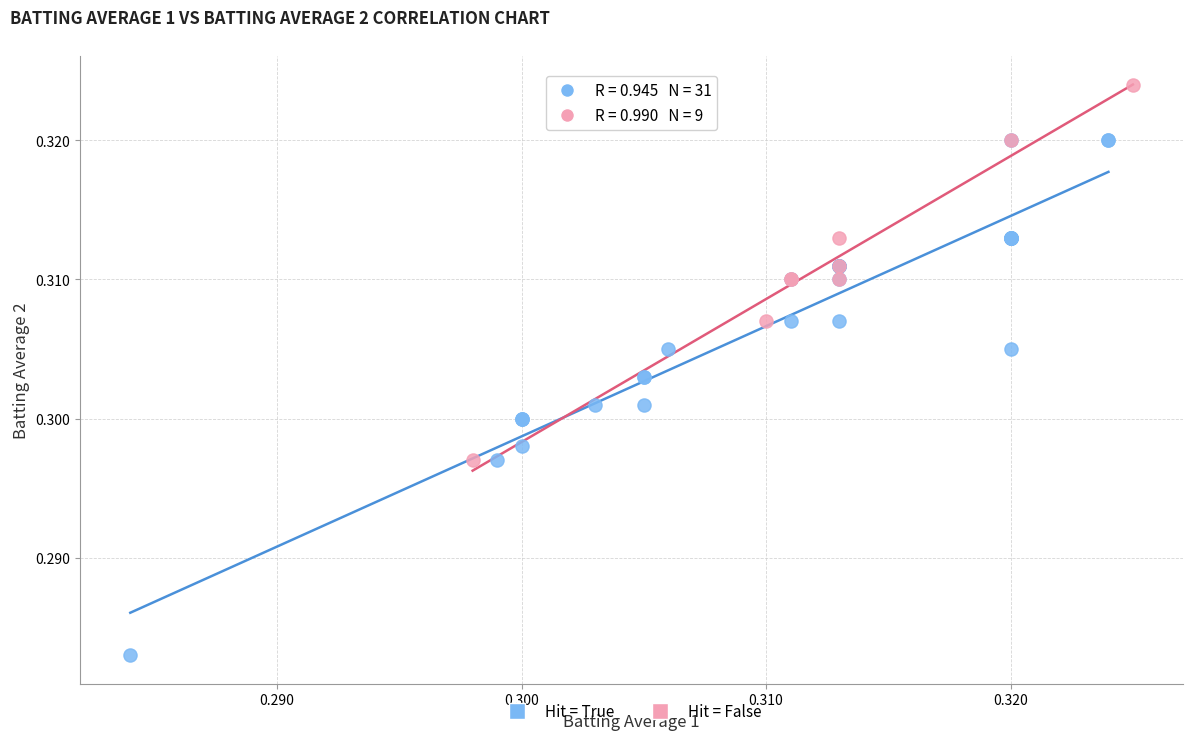

What are all the series names shown in the legend?

Hit = True, Hit = False